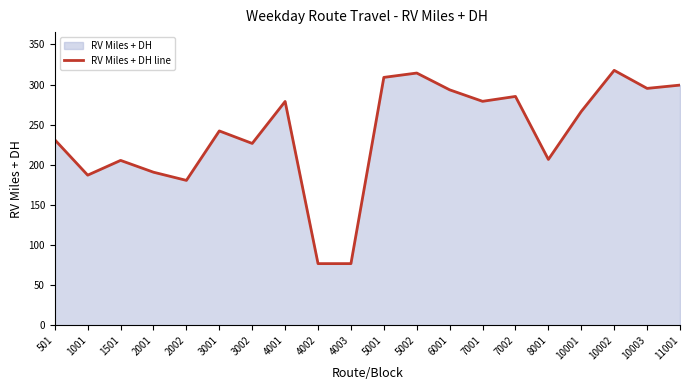

The chart shows a value of 141.8 at 8001. True or false?

False